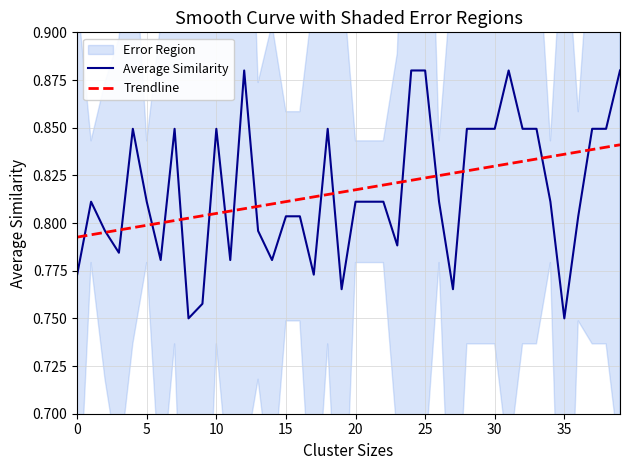

At 12, list the series in order from smallest to largest.

Trendline, Average Similarity